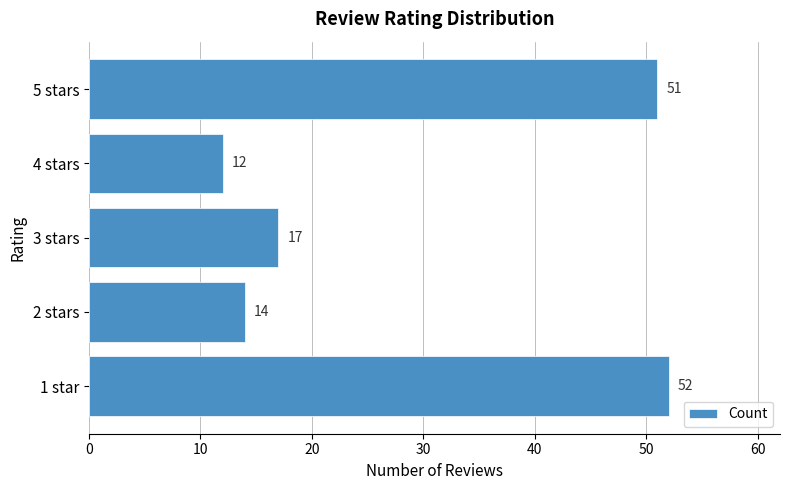

Does the chart contain any negative values?

No